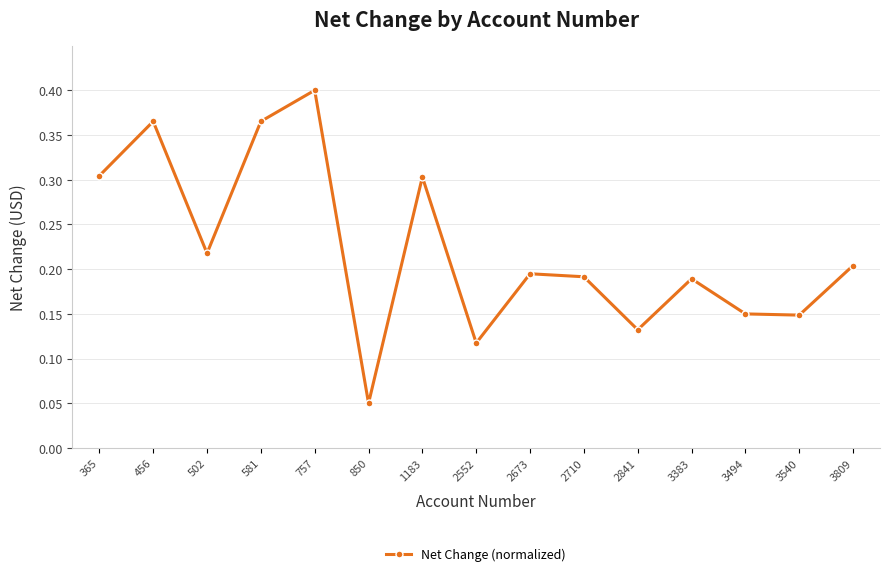

Does the chart display data point markers on the line(s)?

Yes